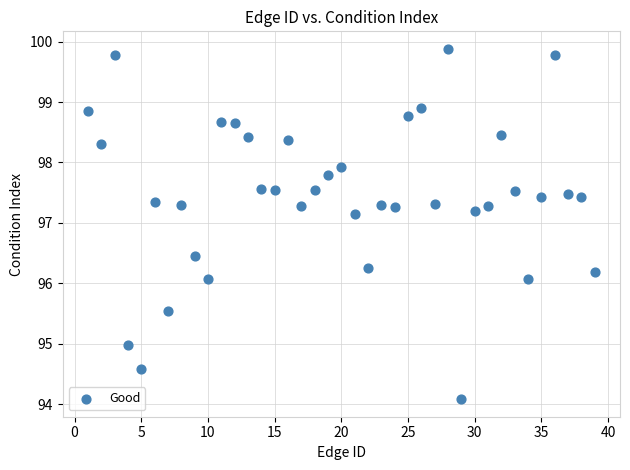

What is the range of Y values (max minus min)?

5.8